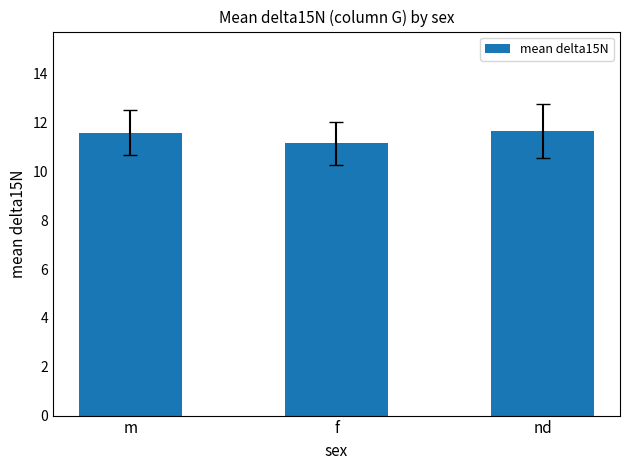

What is the change in value from f to nd?

+0.5